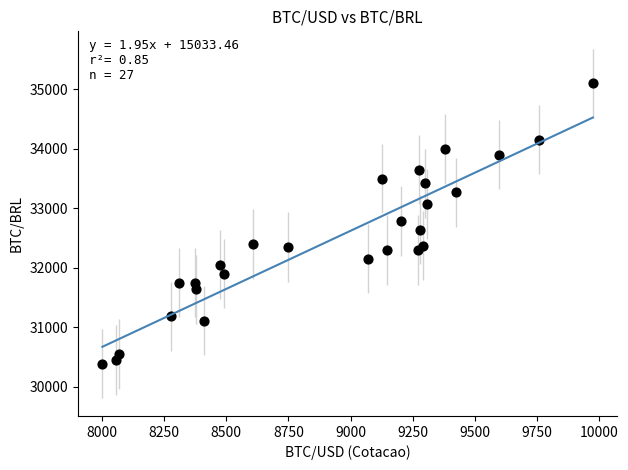

What is the range of X values (max minus min)?

1973.4